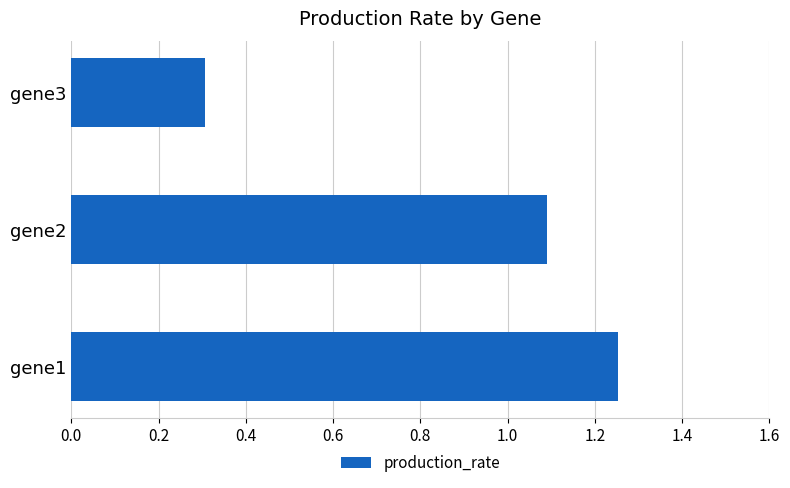

What is the difference between the maximum and minimum values?

0.9